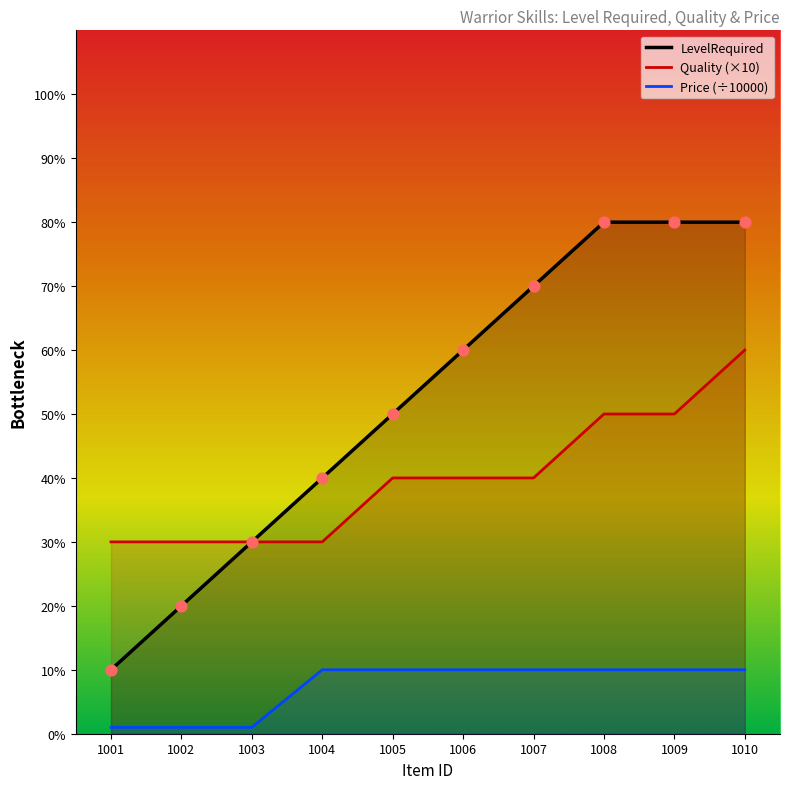

At how many categories does at least one series exceed 35?

7